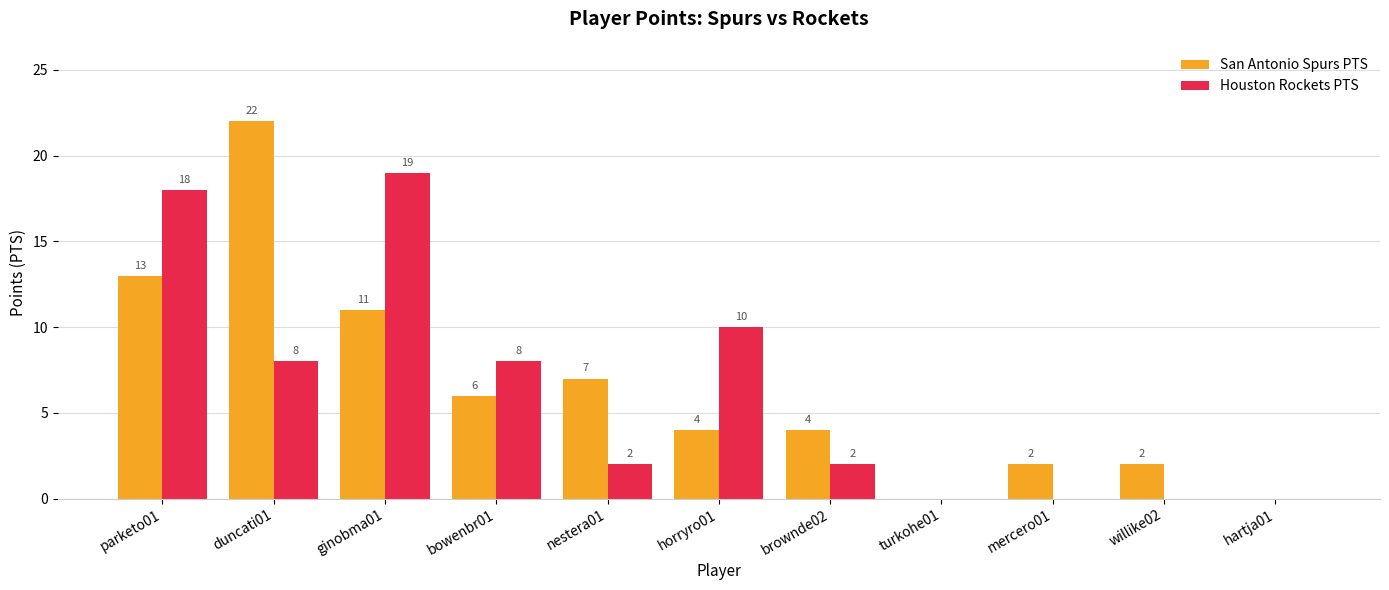

True or false: Houston Rockets PTS has a value of 19 at ginobma01.

True